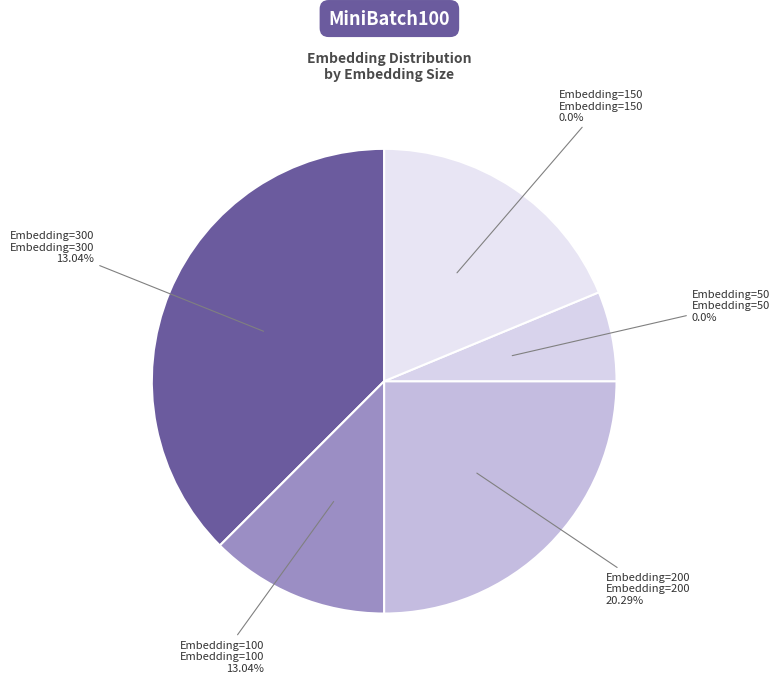

Rank the categories by value from lowest to highest.

Embedding=50, Embedding=100, Embedding=150, Embedding=200, Embedding=300